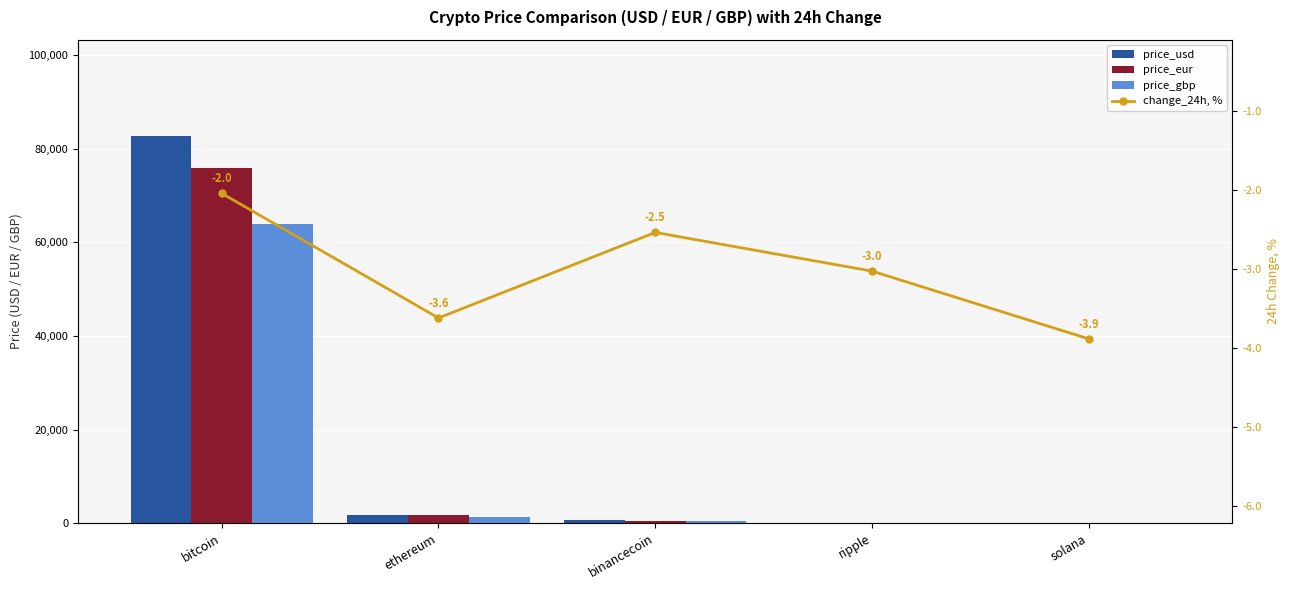

Is it true that price_gbp equals 1412.2 at ethereum?

True